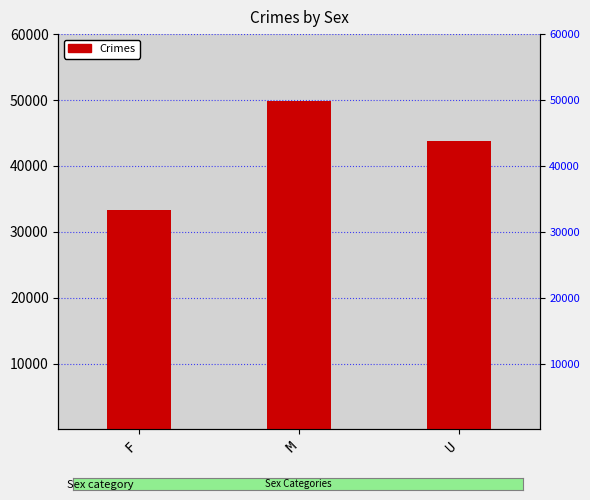

Reading right to left, what are all the values shown in this chart?

U=43773	M=49900	F=33268